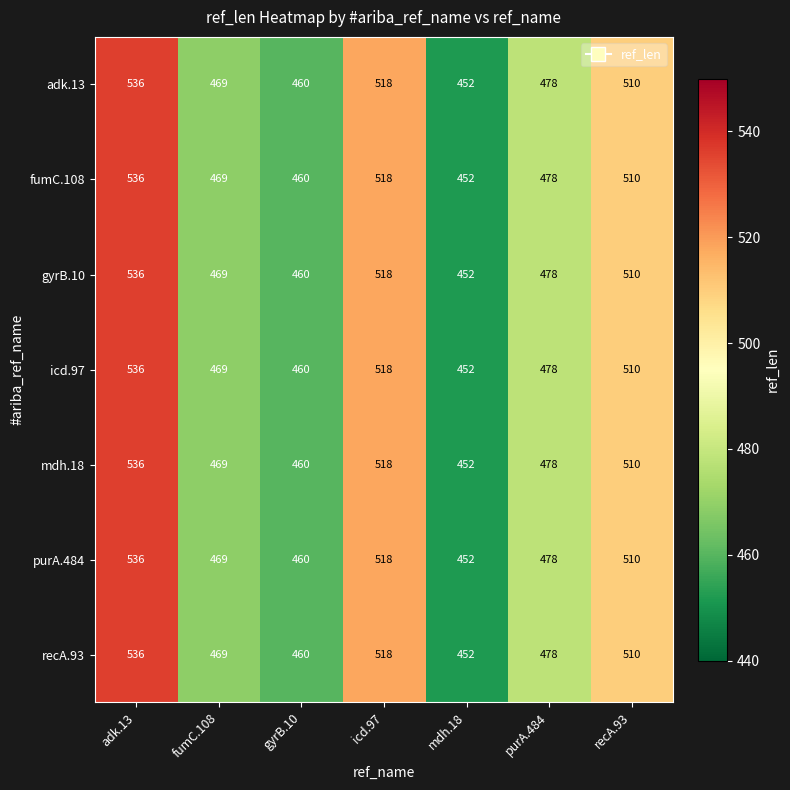

How many data points does each series have?

7